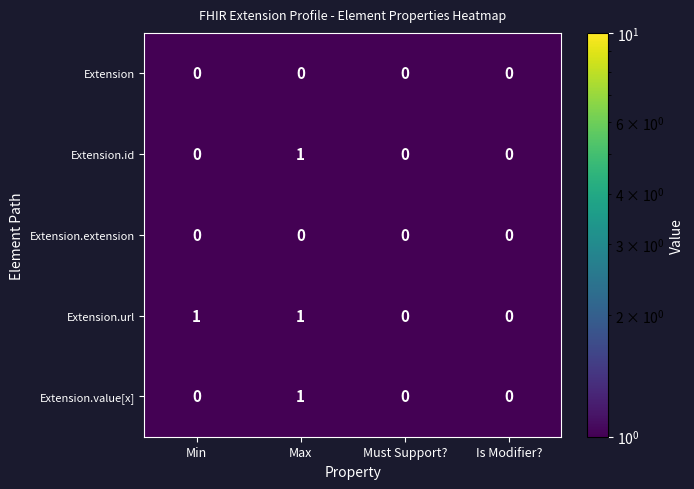

True or false: Extension.url has a value of -1 at Must Support?.

False